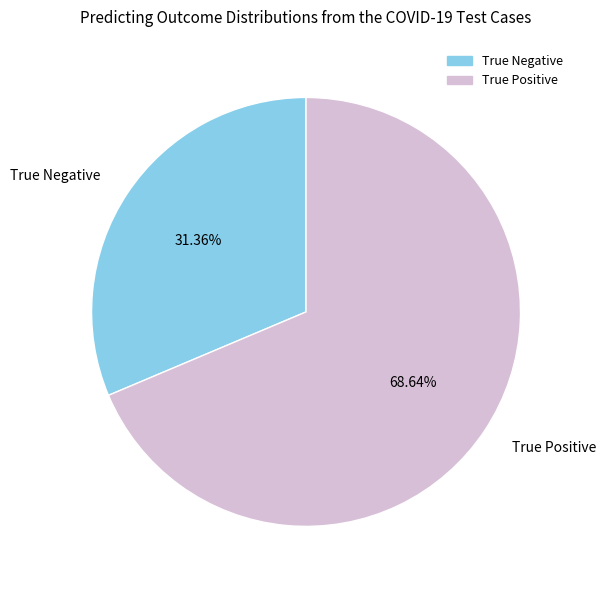

Is there a majority slice in this chart?

Yes